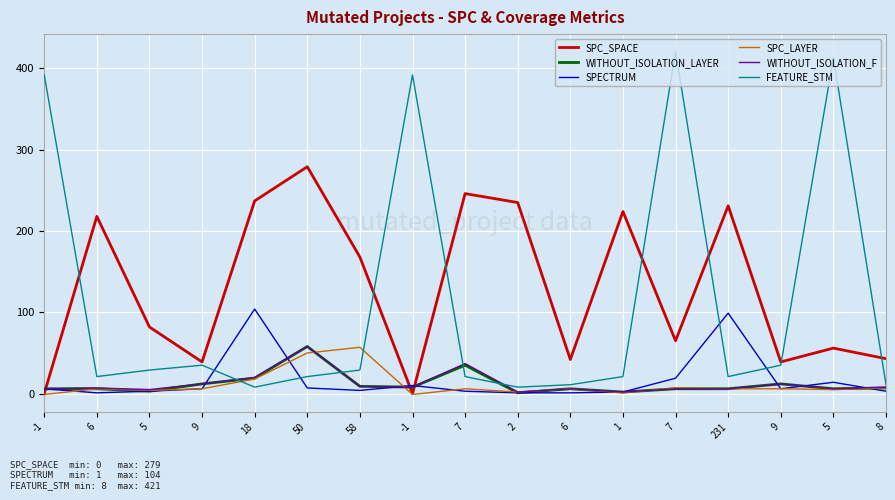

The value of WITHOUT_ISOLATION_LAYER at 18 is 19. True or false?

True